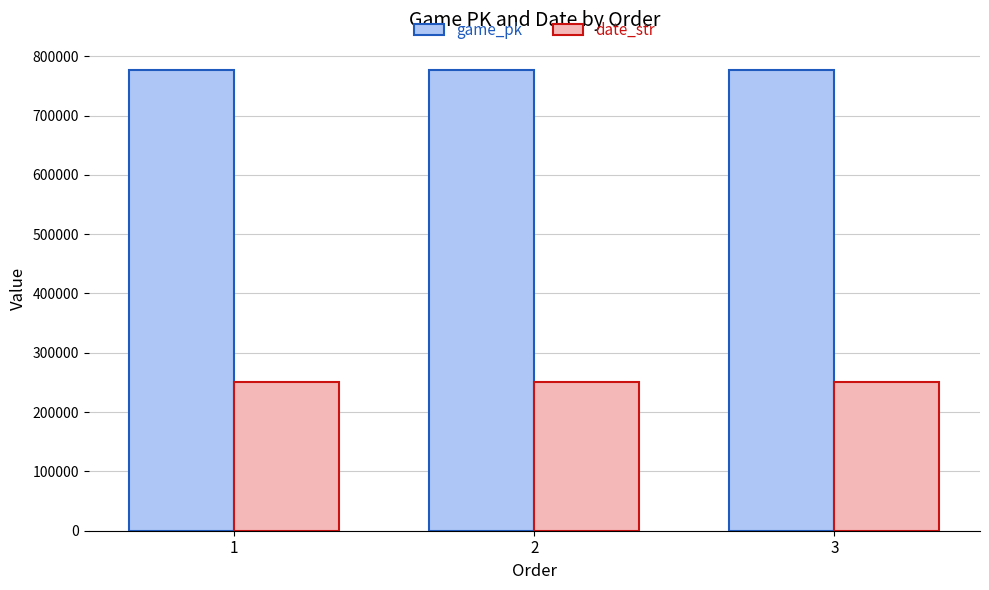

True or false: game_pk has a value of 776993 at 2.

True